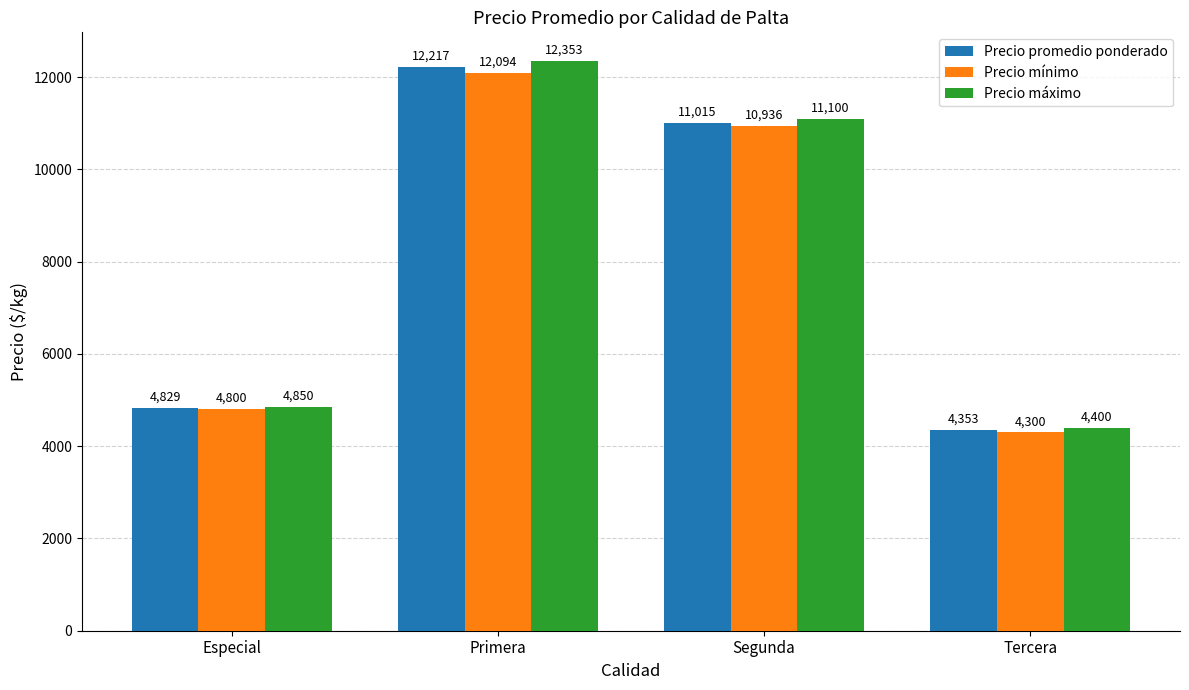

At which category is the sum across all series the highest?

Primera